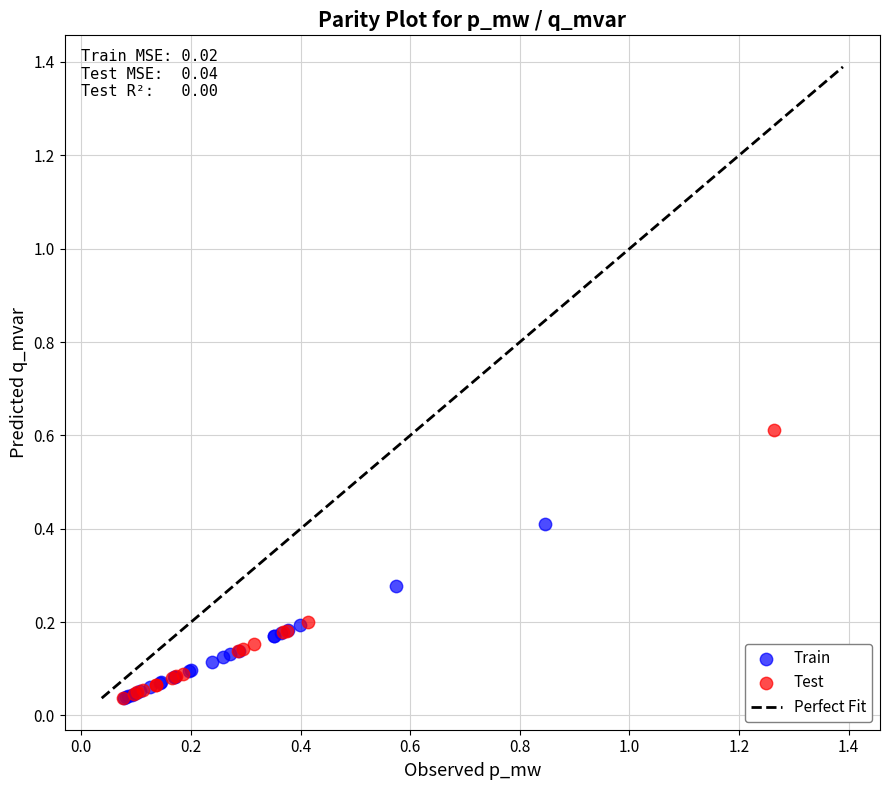

Which series has the largest Y range (max minus min)?

Test